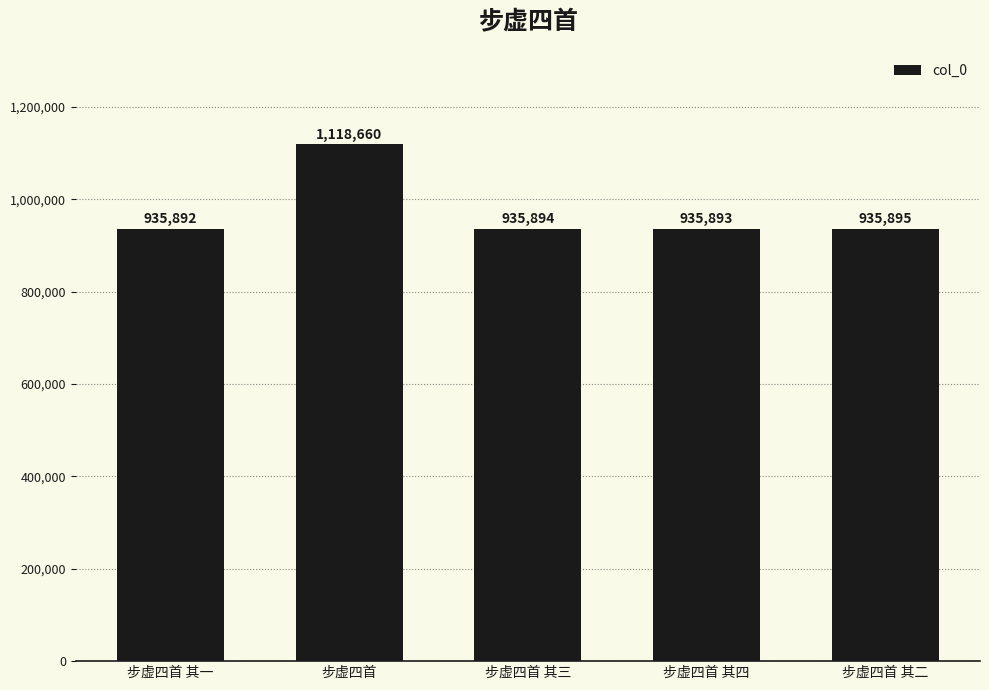

What is the label of the 5th bar from the right?

步虚四首 其一